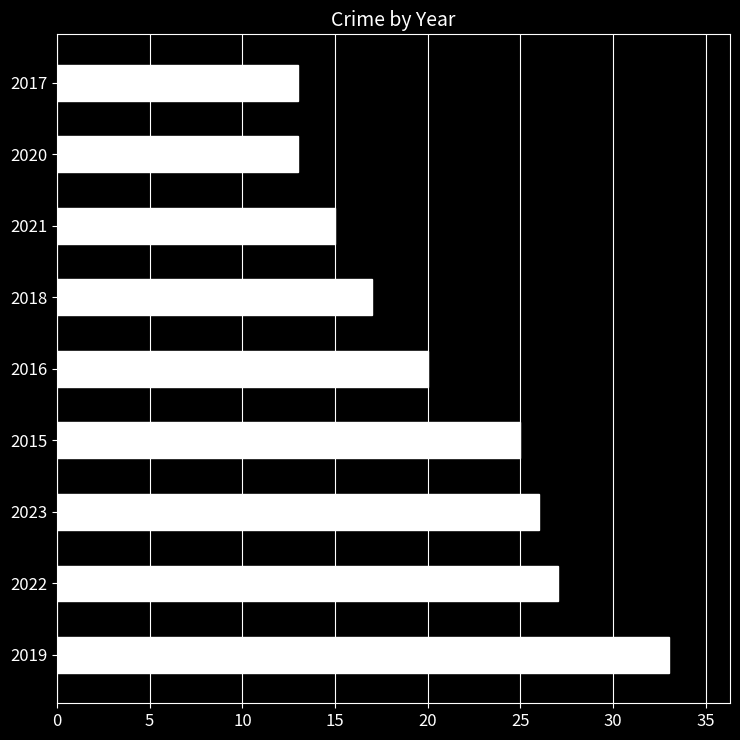

Reading bottom to top, transcribe all the data shown in this chart.

2019=33	2022=27	2023=26	2015=25	2016=20	2018=17	2021=15	2020=13	2017=13